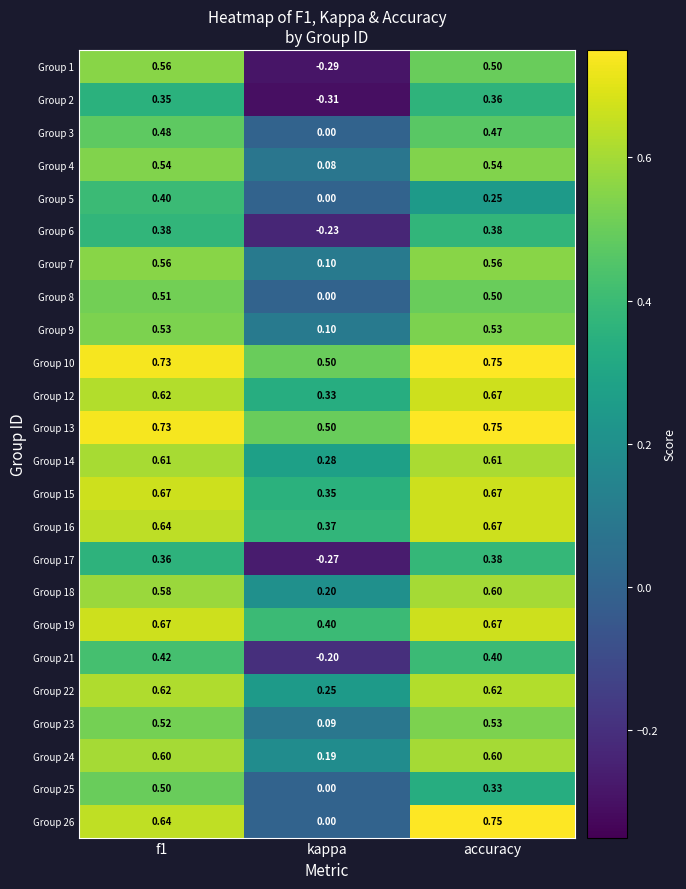

Is the value of Group 9 at kappa greater than the value of Group 16 at accuracy?

No